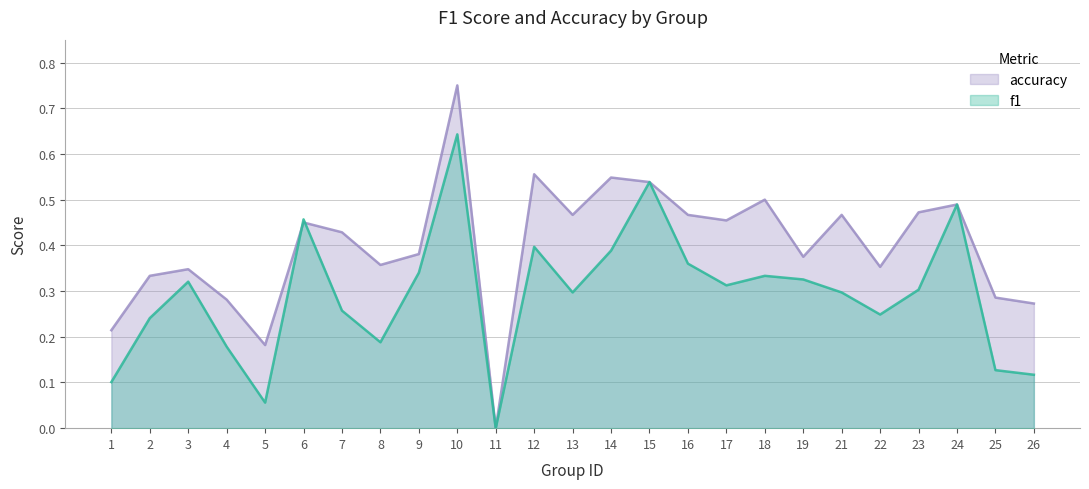

How many data points in f1 are above 0?

24